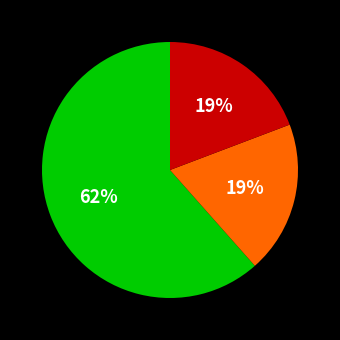

Is there any slice that represents more than half of the pie?

Yes